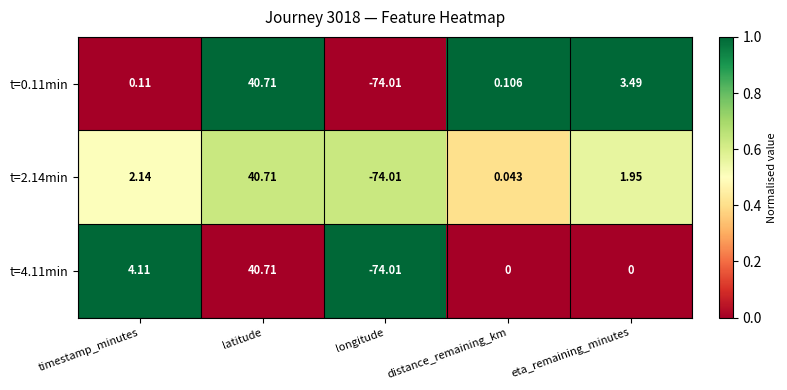

Which label corresponds to the smallest value in the chart?

longitude